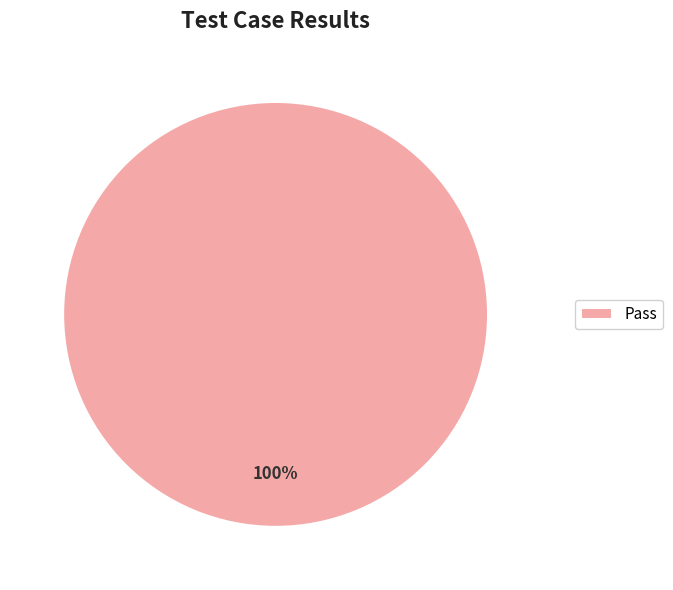

Count the number of slices in the pie.

1